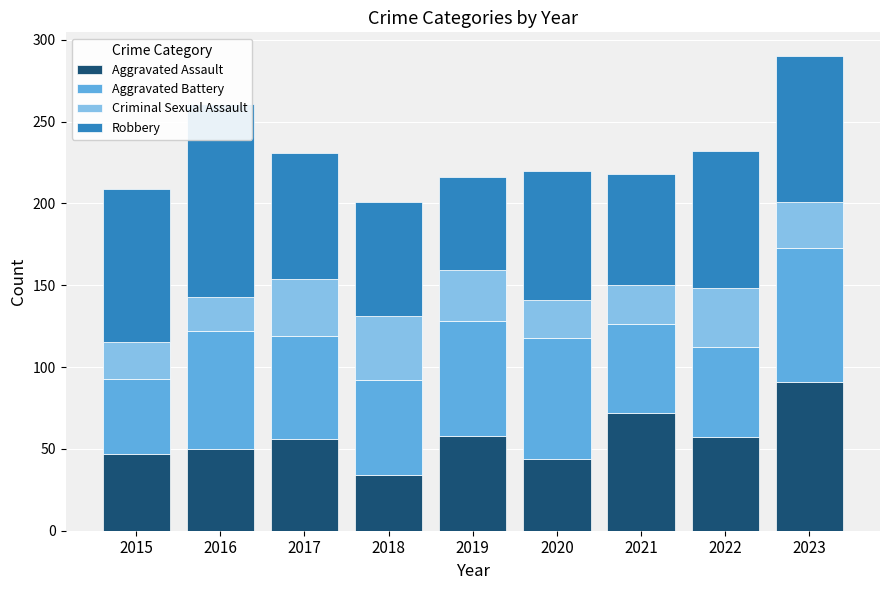

Reading left to right, extract all data points from this chart.

Aggravated Assault: 2015=47	2016=50	2017=56	2018=34	2019=58	2020=44	2021=72	2022=57	2023=91
Aggravated Battery: 2015=46	2016=72	2017=63	2018=58	2019=70	2020=74	2021=54	2022=55	2023=82
Criminal Sexual Assault: 2015=22	2016=21	2017=35	2018=39	2019=31	2020=23	2021=24	2022=36	2023=28
Robbery: 2015=94	2016=118	2017=77	2018=70	2019=57	2020=79	2021=68	2022=84	2023=89